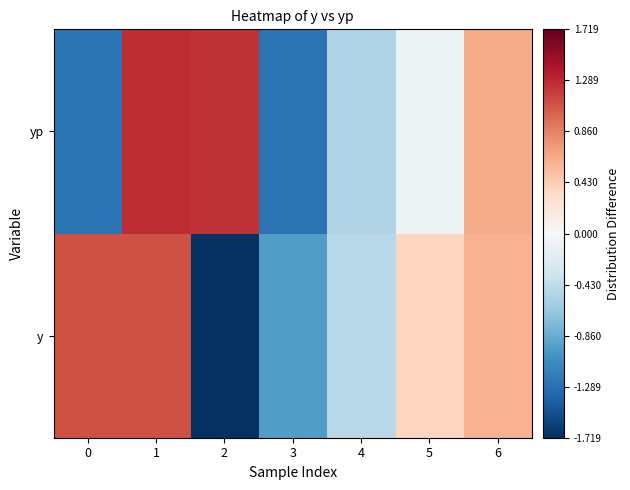

Reading left to right, transcribe all the data shown in this chart.

y: 0=1.1	1=1.1	2=-1.7	3=-1.0	4=-0.5	5=0.4	6=0.6
yp: 0=-1.3	1=1.3	2=1.2	3=-1.3	4=-0.5	5=-0.1	6=0.6